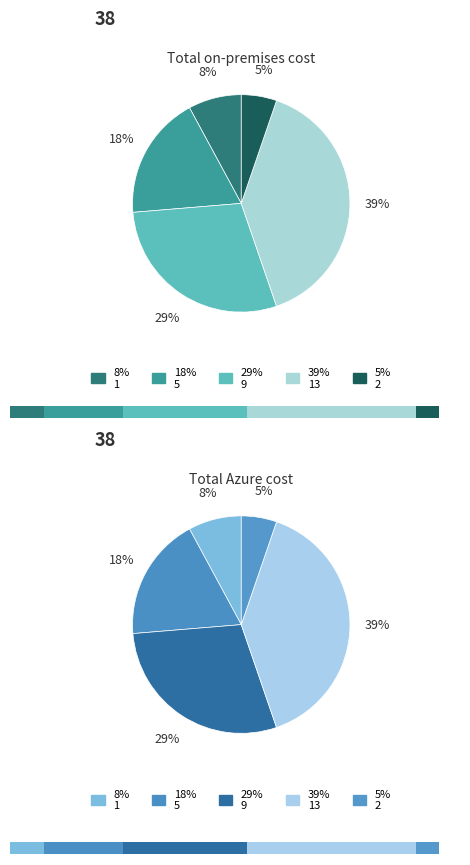

What is the change in value from 1 to 9?

+8